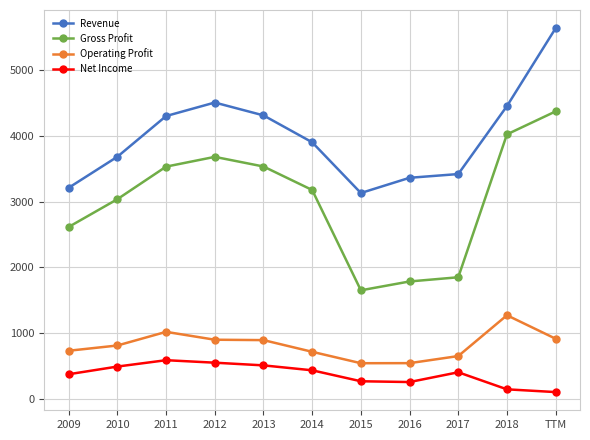

What is the total value across all series at 2010?

8018